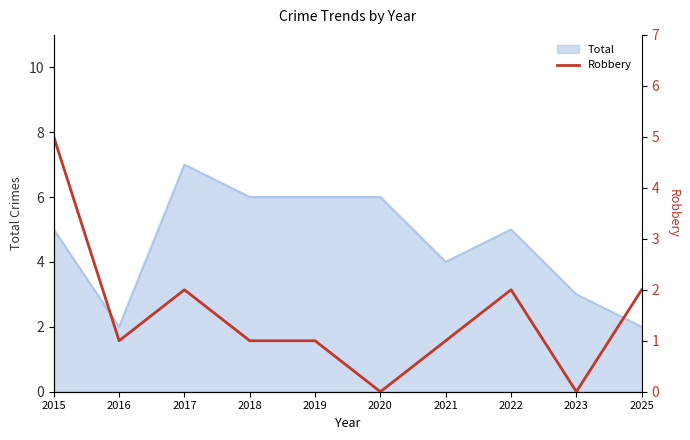

Is it true that Total equals 6 at 2018?

True